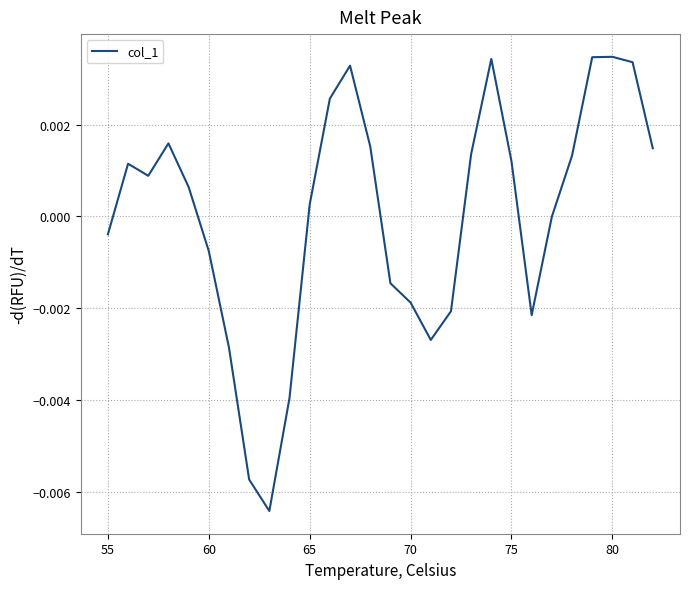

How many lines are shown in the chart?

1